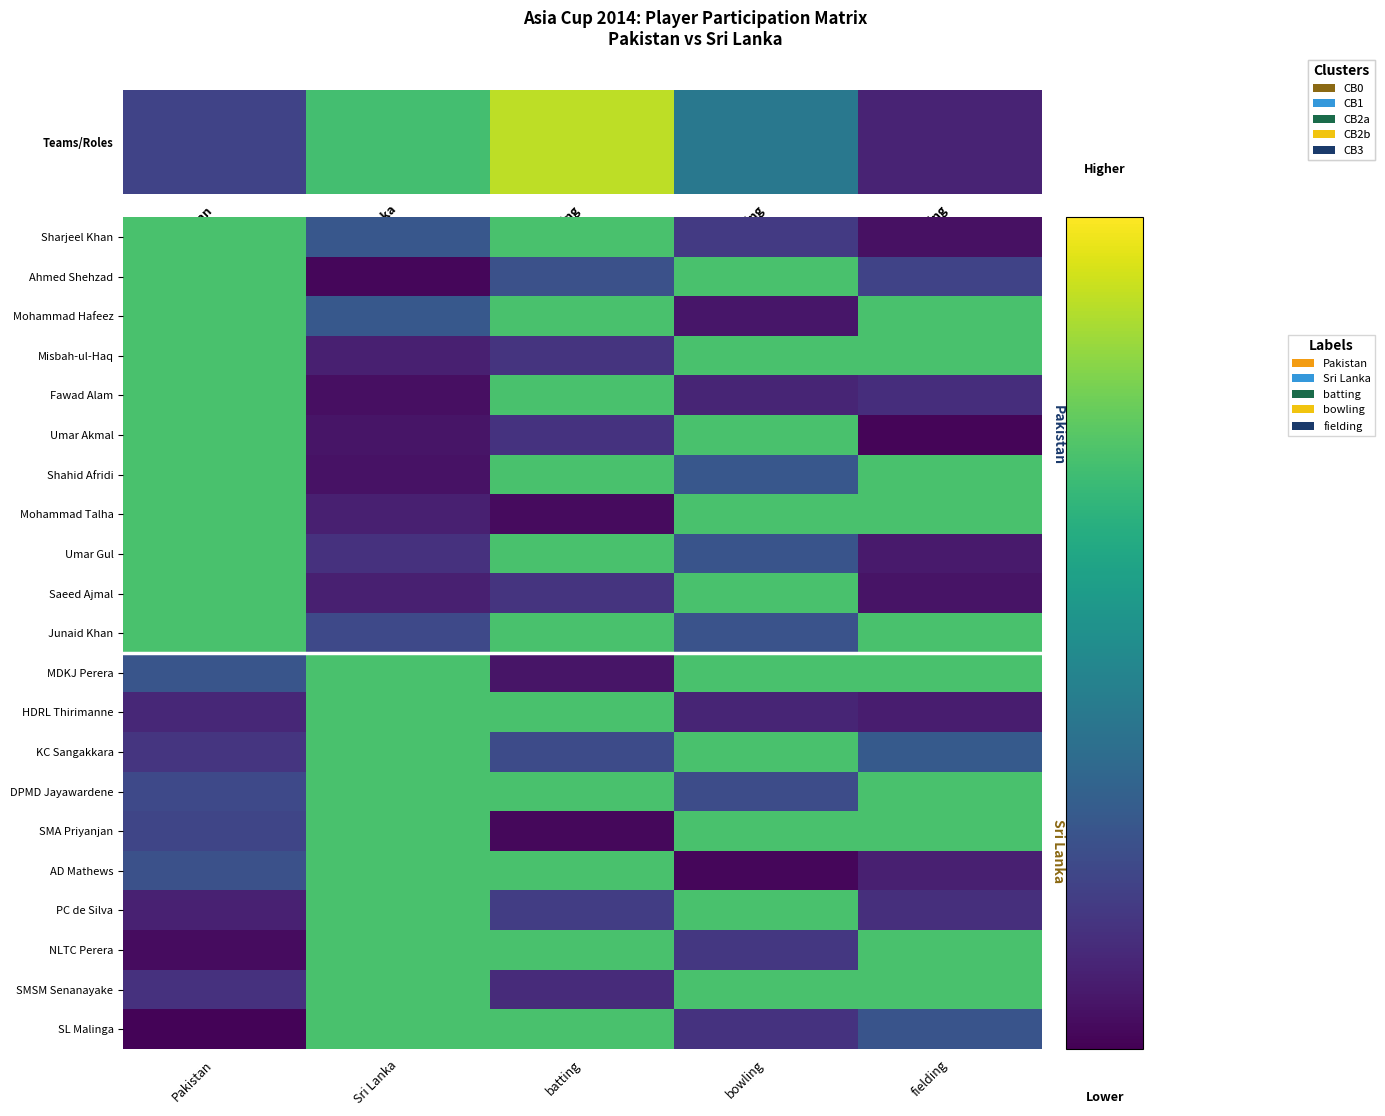

Which has a higher value, Sri Lanka or batting?

batting